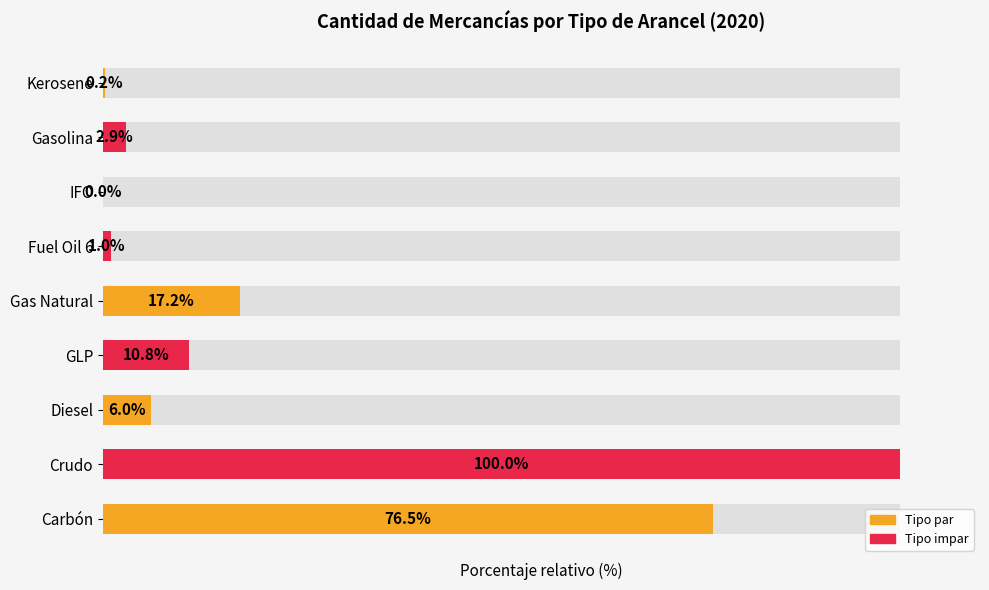

What is the value of the 1st bar from the left?

76.5